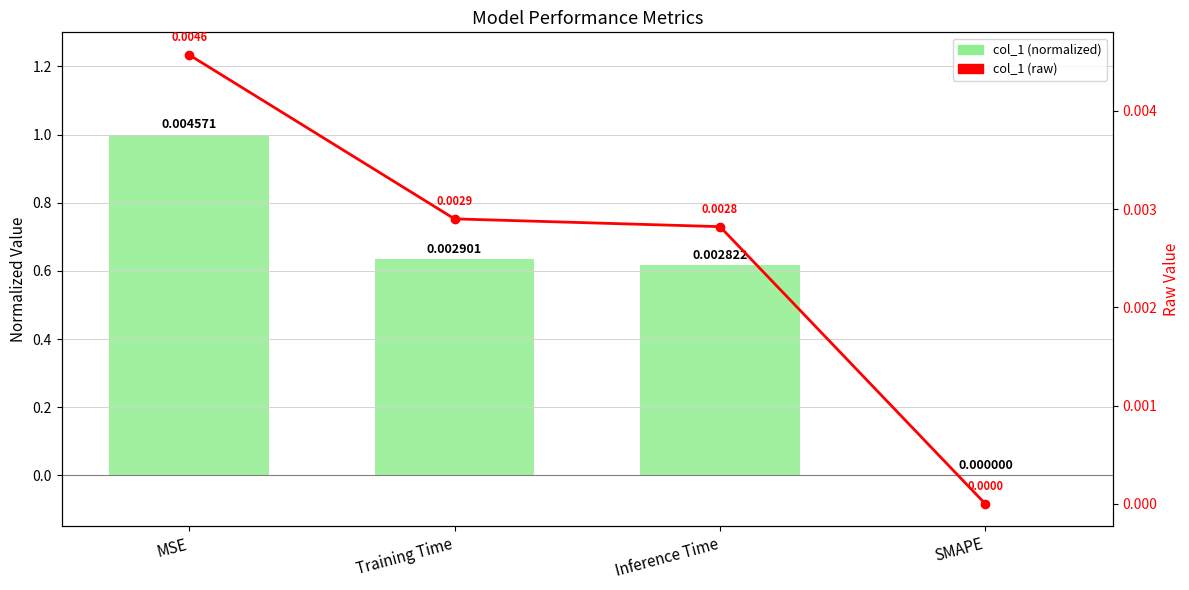

Which category has the lowest value in the Raw col_1 series?

SMAPE